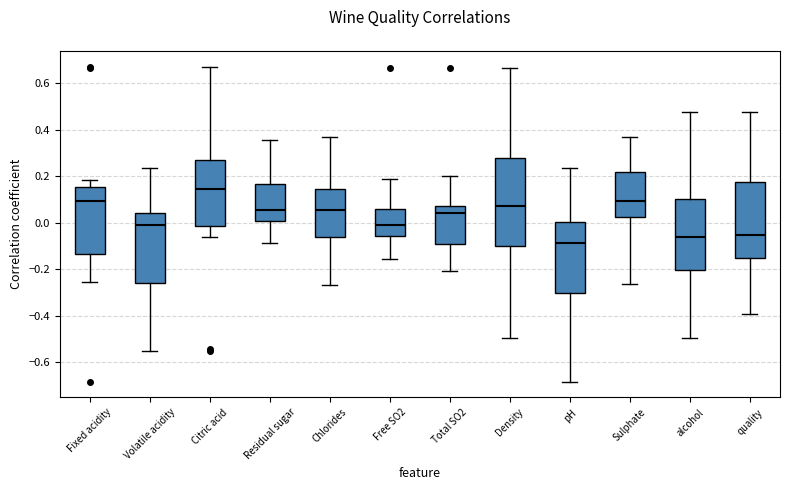

Reading left to right, transcribe this box plot: for each box, give where its median line is, the range the box spans, and where its two whiskers end, as read against the y-axis. The values are not printed on the chart, so give them approximately, as read against the axis.

Fixed acidity: median 0.10, box -0.14 to 0.16, whiskers -0.26 to 0.18
Volatile acidity: median -0.02, box -0.26 to 0.04, whiskers -0.56 to 0.24
Citric acid: median 0.14, box -0.02 to 0.26, whiskers -0.06 to 0.68
Residual sugar: median 0.06, box 0.02 to 0.16, whiskers -0.08 to 0.36
Chlorides: median 0.06, box -0.06 to 0.14, whiskers -0.26 to 0.38
Free SO2: median -0.02, box -0.06 to 0.06, whiskers -0.16 to 0.18
Total SO2: median 0.04, box -0.08 to 0.08, whiskers -0.20 to 0.20
Density: median 0.08, box -0.10 to 0.28, whiskers -0.50 to 0.66
pH: median -0.08, box -0.30 to 0.00, whiskers -0.68 to 0.24
Sulphate: median 0.10, box 0.02 to 0.22, whiskers -0.26 to 0.38
alcohol: median -0.06, box -0.20 to 0.10, whiskers -0.50 to 0.48
quality: median -0.06, box -0.16 to 0.18, whiskers -0.40 to 0.48